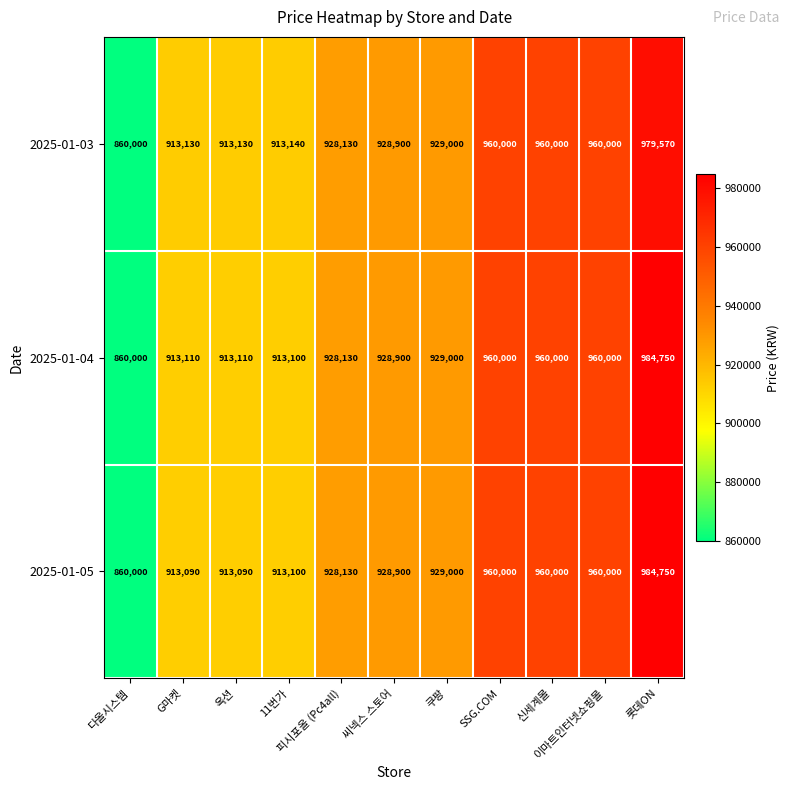

What is the minimum value shown in the chart?

860000